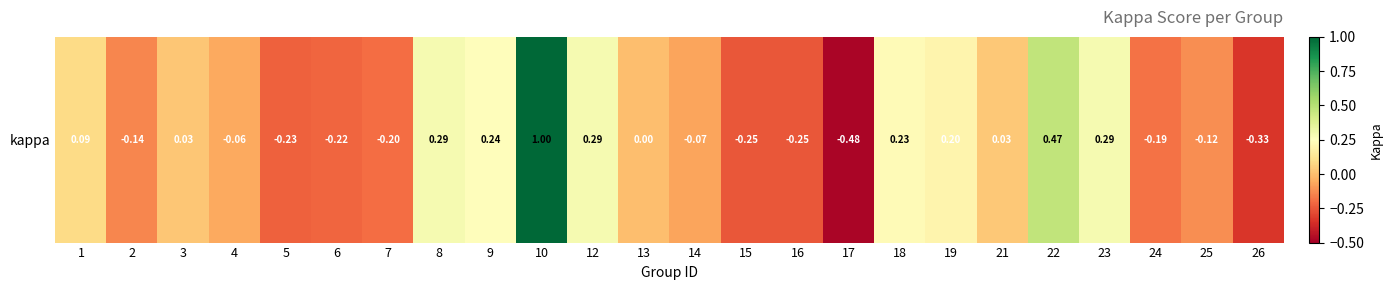

What is the sum of the values at 2 and 10?

0.9